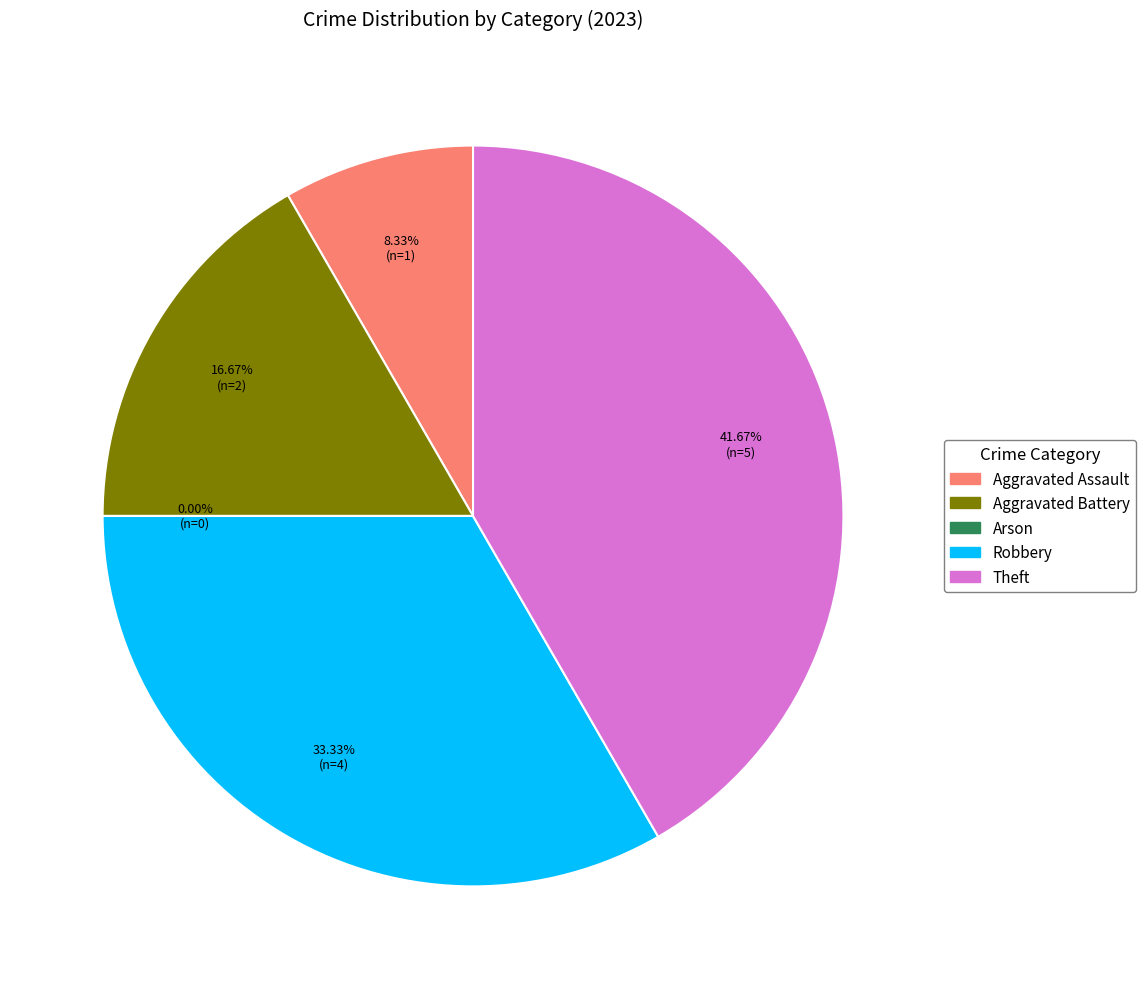

To the nearest percent, what is the difference between the largest and smallest slice percentages?

42%